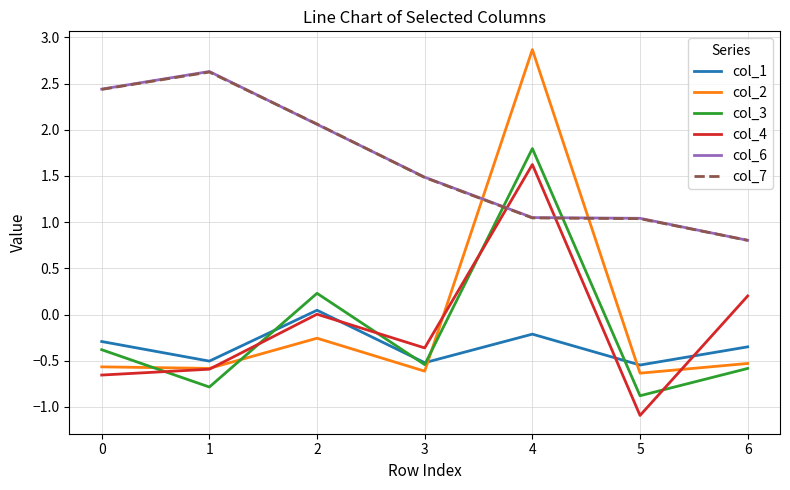

What is the sum of all col_1 values?

-2.4